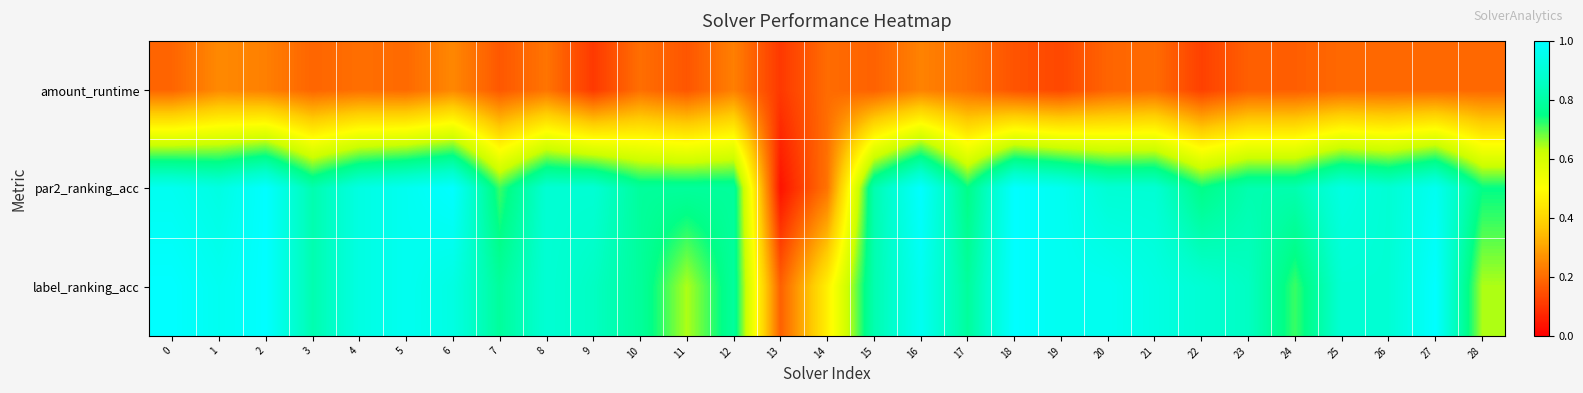

Which series has the widest spread of values?

par2_ranking_acc